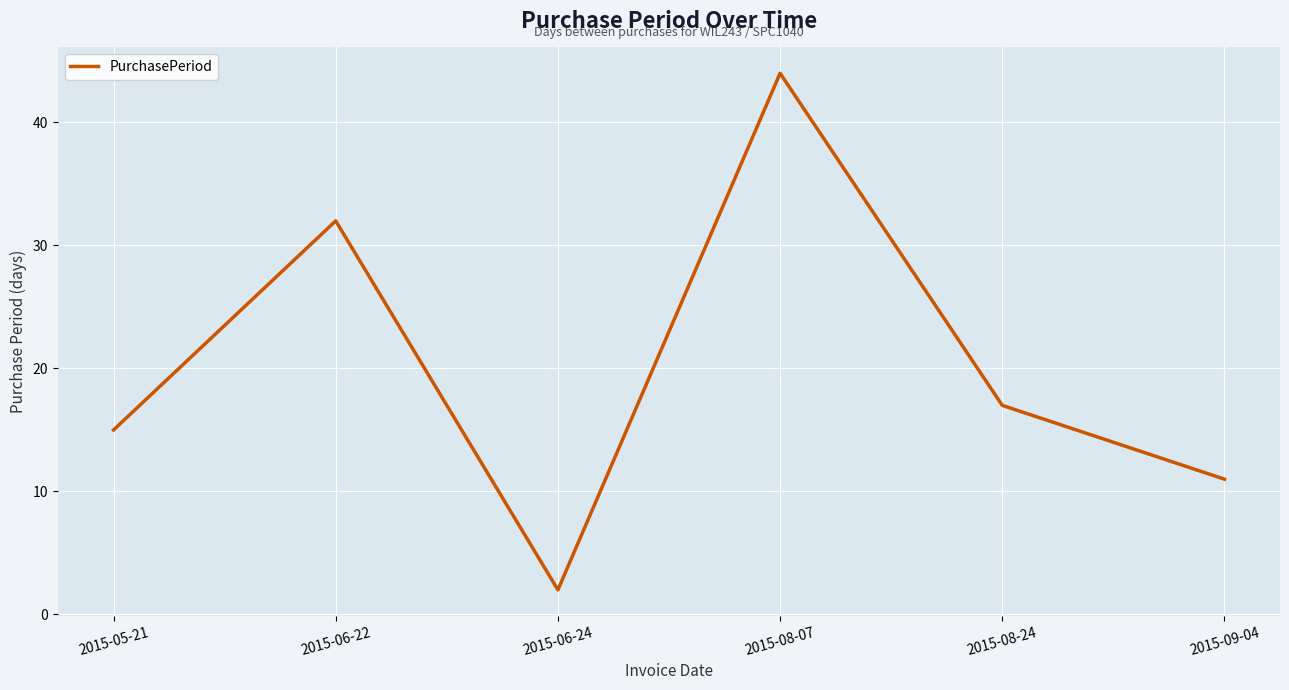

What is the sum of the values at 2015-08-24 and 2015-09-04?

28